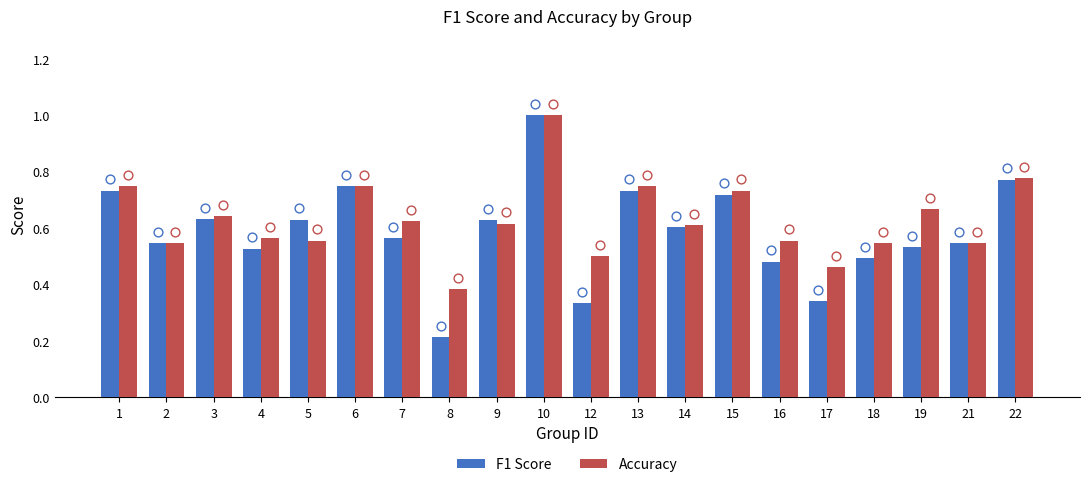

What is the total value across all series at 16?

1.0